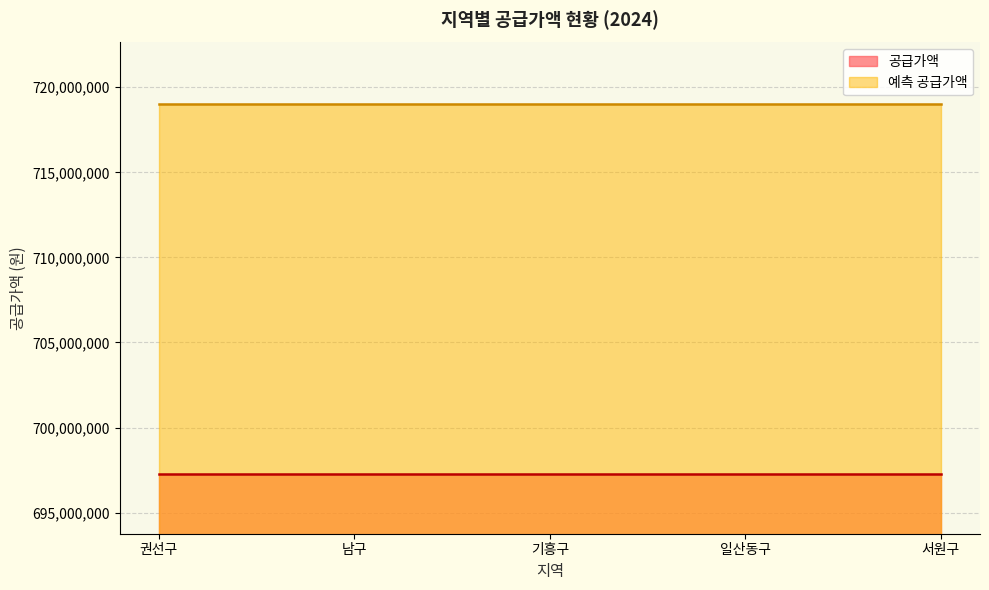

The 예측 공급가액 series shows 719034937.5 at 기흥구. True or false?

True